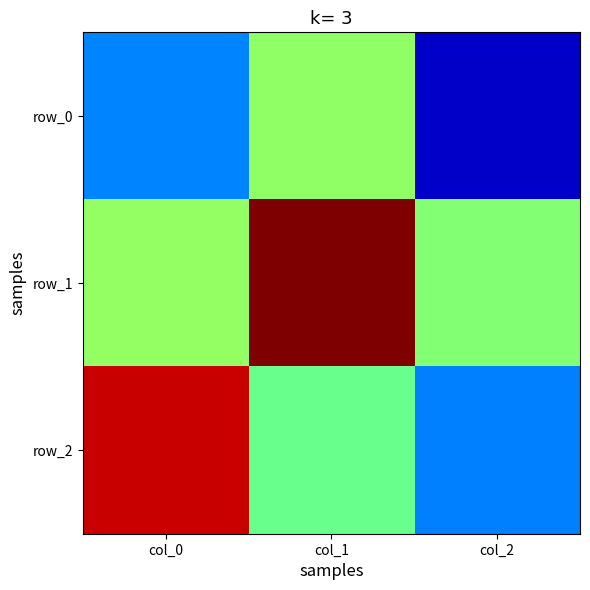

Which series has the largest range (max minus min)?

row_2